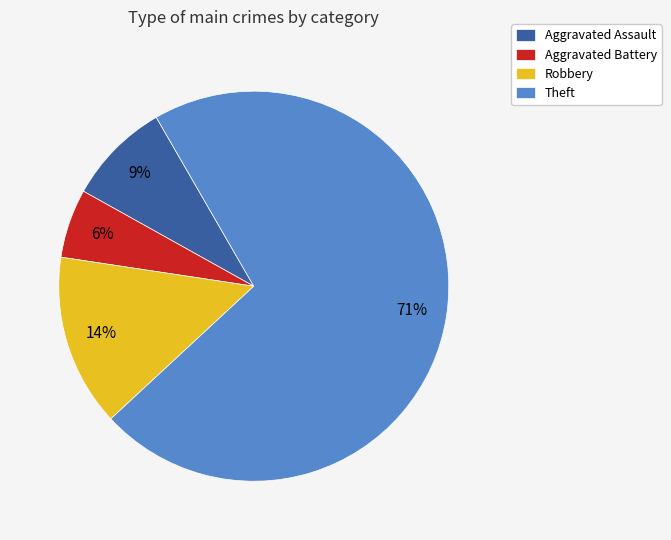

Is there any slice that represents more than half of the pie?

Yes